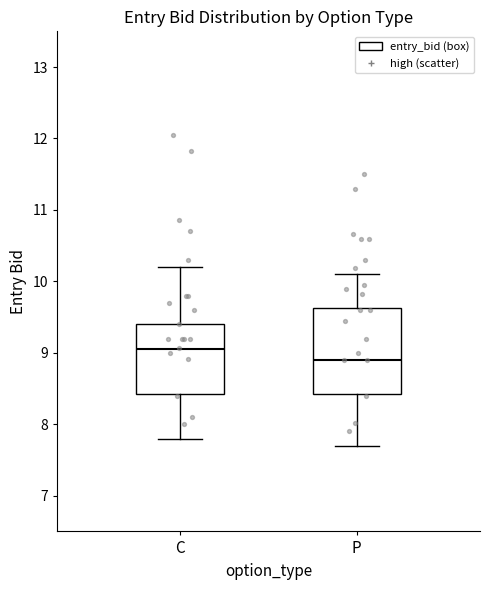

Reading left to right, transcribe this box plot: for each box, give where its median line is, the range the box spans, and where its two whiskers end, as read against the y-axis. The values are not printed on the chart, so give them approximately, as read against the axis.

C: median 9.1, box 8.4 to 9.4, whiskers 7.8 to 10.2
P: median 8.9, box 8.4 to 9.6, whiskers 7.7 to 10.1